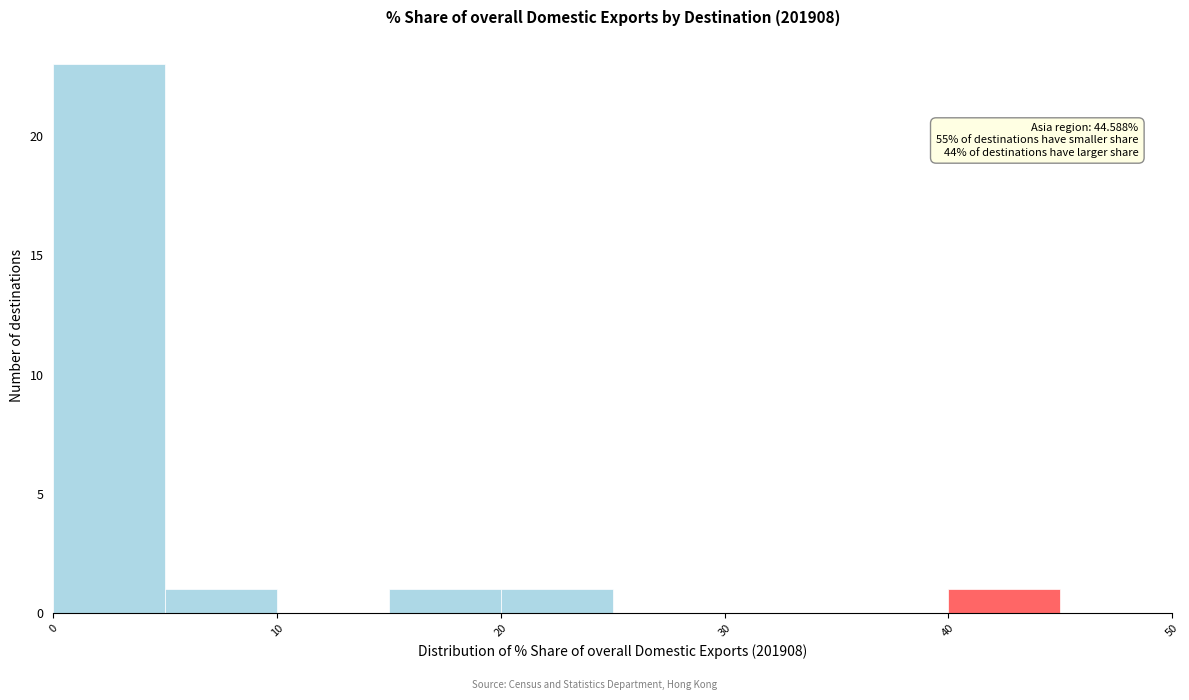

Over which range of the x-axis is the bar tallest?

0 to 5